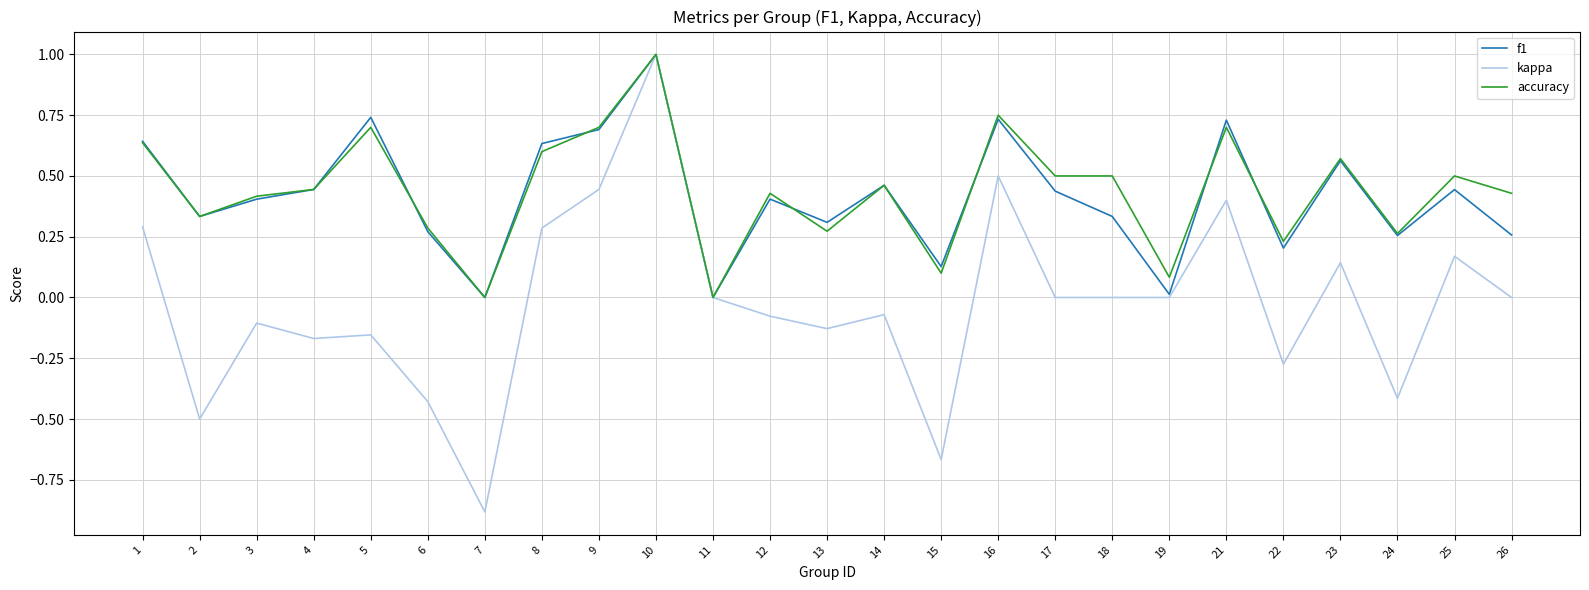

Rank the series at 26 from highest to lowest value.

accuracy, f1, kappa